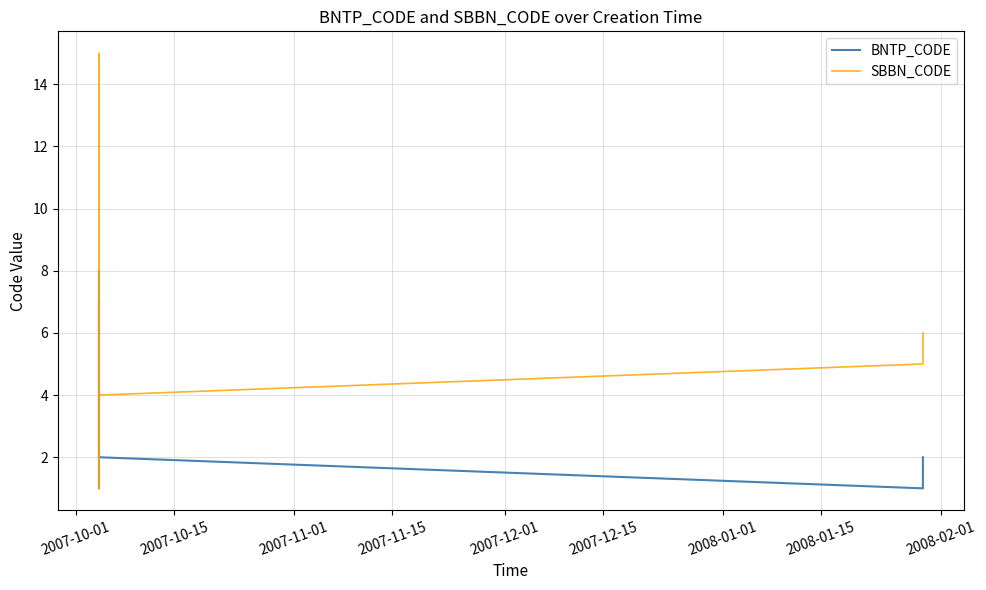

True or false: BNTP_CODE and SBBN_CODE cross at least once.

True